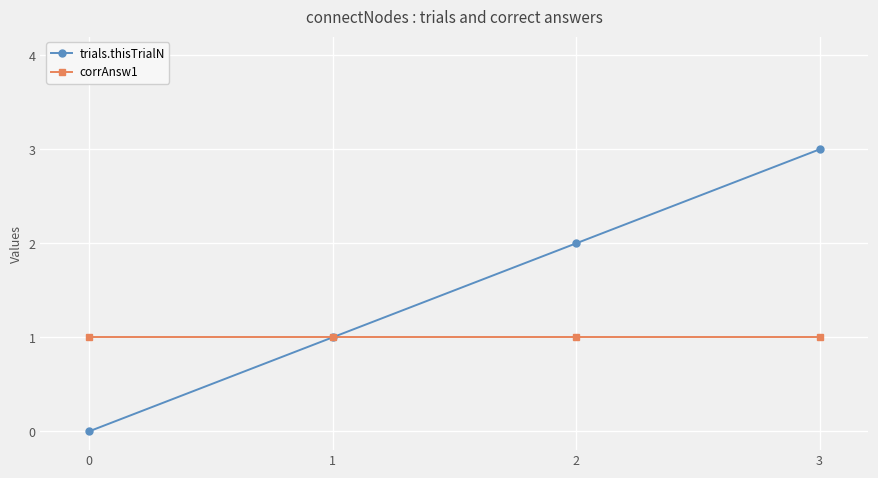

Is it true that trials.thisTrialN equals 2 at 2?

True